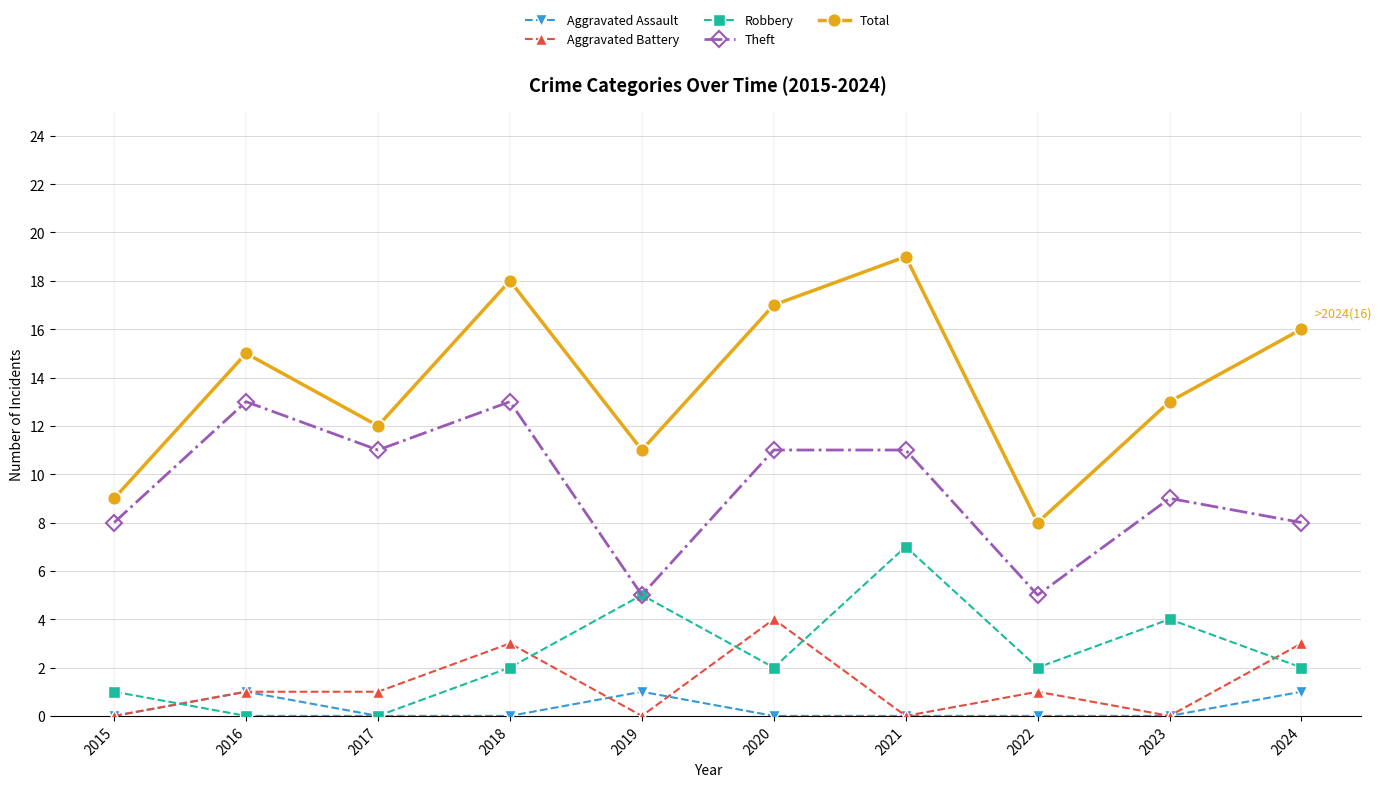

What is the average value of the Total series?

14